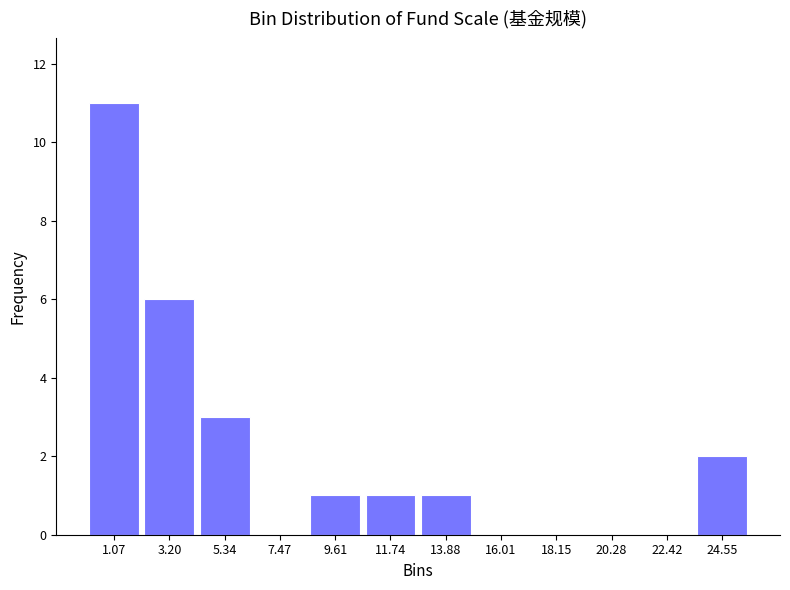

Reading left to right, list every bar in this chart as the range it spans on the x-axis followed by its height. Neither the bar edges nor the heights are printed on the chart, so give them approximately, as read against the axes.

0.0 to 2.0: 11
2.0 to 4.5: 6
4.5 to 6.5: 3
6.5 to 8.5: 0
8.5 to 10.5: 1
10.5 to 13.0: 1
13.0 to 15.0: 1
15.0 to 17.0: 0
17.0 to 19.0: 0
19.0 to 21.5: 0
21.5 to 23.5: 0
23.5 to 25.5: 2